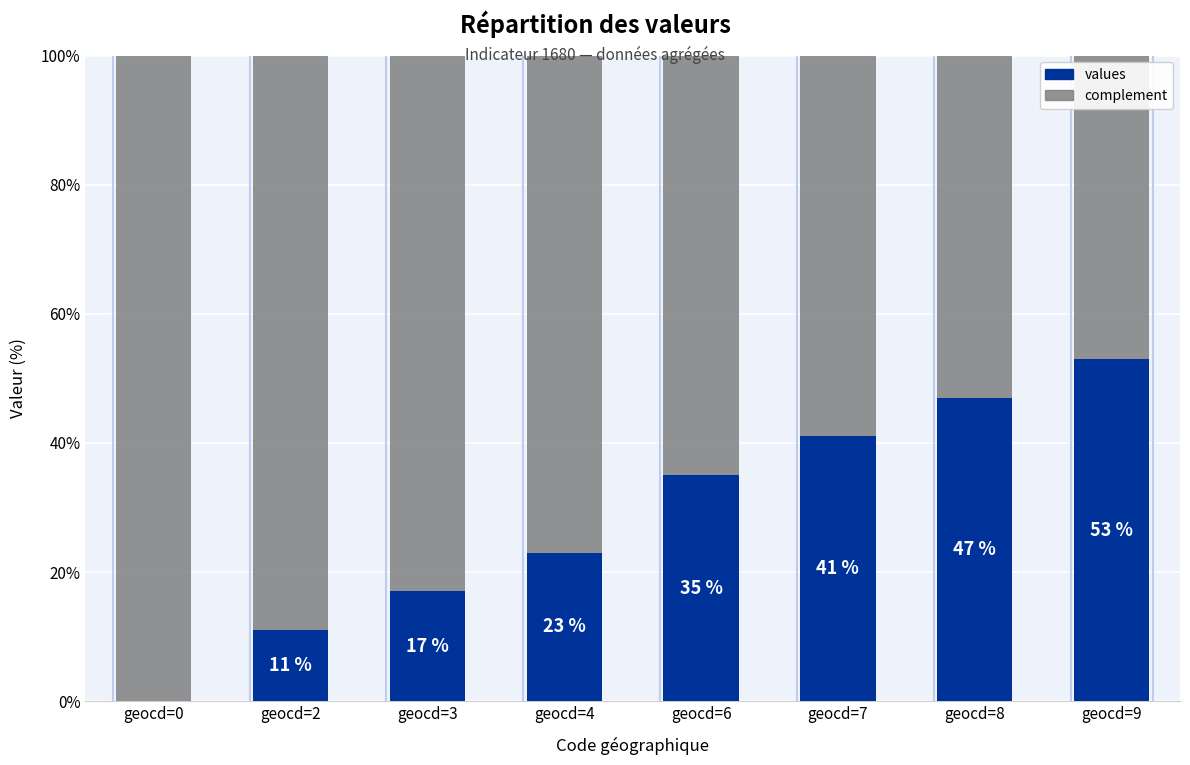

The value of values at geocd=4 is 31. True or false?

False